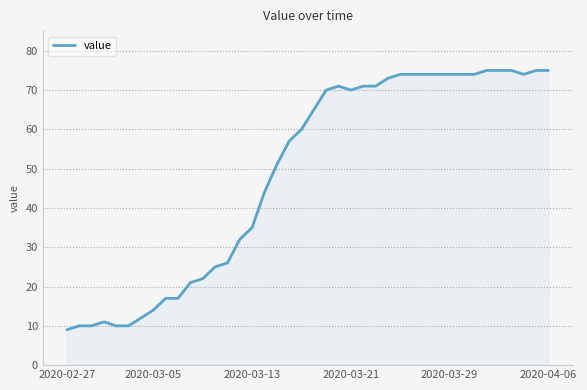

What is the greatest value displayed?

75